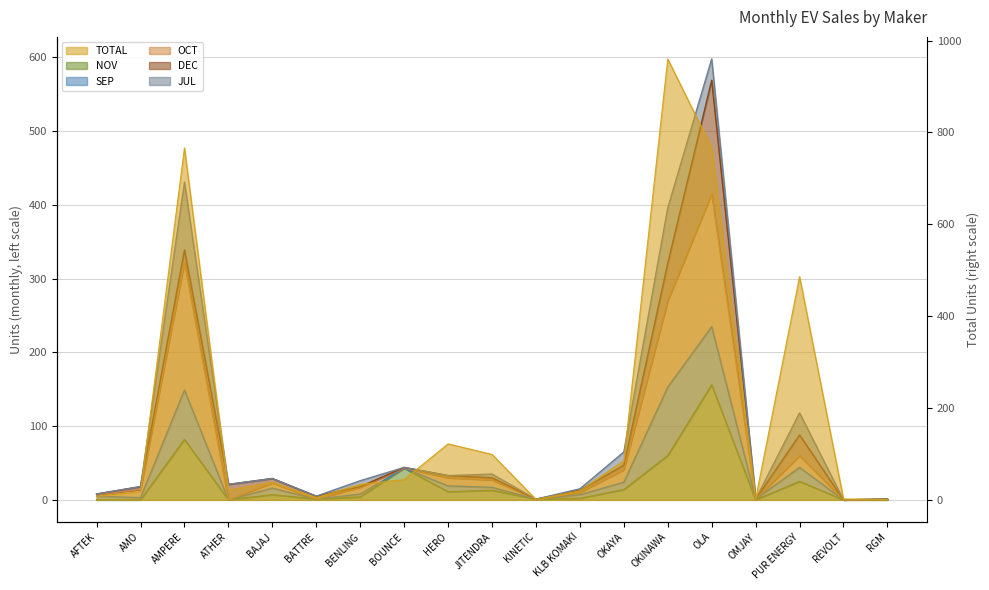

Reading right to left, list all the values displayed in this chart.

TOTAL: RGM=1	REVOLT=2	PUR ENERGY=486	OMJAY=2	OLA=766	OKINAWA=960	OKAYA=85	KLB KOMAKI=20	KINETIC=1	JITENDRA=99	HERO=122	BOUNCE=44	BENLING=34	BATTRE=5	BAJAJ=38	ATHER=21	AMPERE=766	AMO=18	AFTEK=8
NOV: RGM=0	REVOLT=0	PUR ENERGY=25	OMJAY=0	OLA=156	OKINAWA=60	OKAYA=14	KLB KOMAKI=2	KINETIC=1	JITENDRA=13	HERO=11	BOUNCE=43	BENLING=4	BATTRE=1	BAJAJ=7	ATHER=0	AMPERE=82	AMO=0	AFTEK=0
OCT: RGM=1	REVOLT=0	PUR ENERGY=60	OMJAY=1	OLA=415	OKINAWA=270	OKAYA=41	KLB KOMAKI=10	KINETIC=1	JITENDRA=27	HERO=30	BOUNCE=43	BENLING=17	BATTRE=1	BAJAJ=23	ATHER=0	AMPERE=322	AMO=14	AFTEK=7